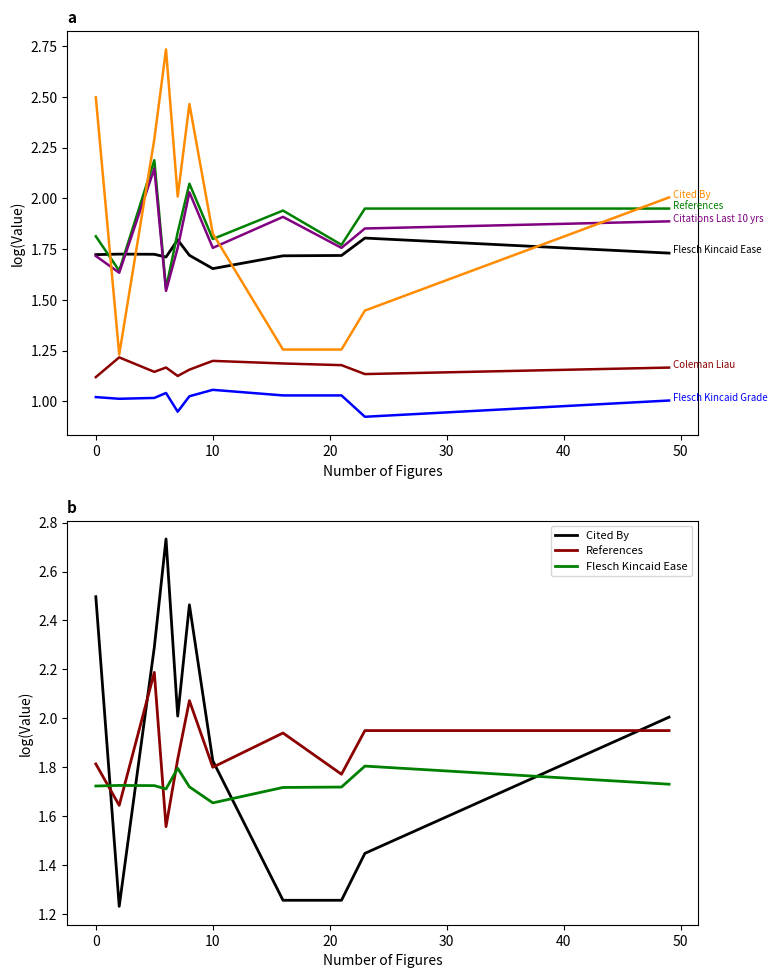

Reading left to right, list all the values displayed in this chart.

Flesch Kincaid Ease: 1.7	1.7	1.7	1.7	1.8	1.7	1.7	1.7	1.7	1.8	1.7
Coleman Liau: 1.1	1.2	1.1	1.2	1.1	1.2	1.2	1.2	1.2	1.1	1.2
Flesch Kincaid Grade: 1.0	1.0	1.0	1.0	0.9	1.0	1.1	1.0	1.0	0.9	1.0
References: 1.8	1.6	2.2	1.6	1.8	2.1	1.8	1.9	1.8	1.9	1.9
Citations Last 10 yrs: 1.7	1.6	2.1	1.5	1.8	2.0	1.8	1.9	1.8	1.9	1.9
Cited By: 2.5	1.2	2.3	2.7	2.0	2.5	1.8	1.3	1.3	1.4	2.0